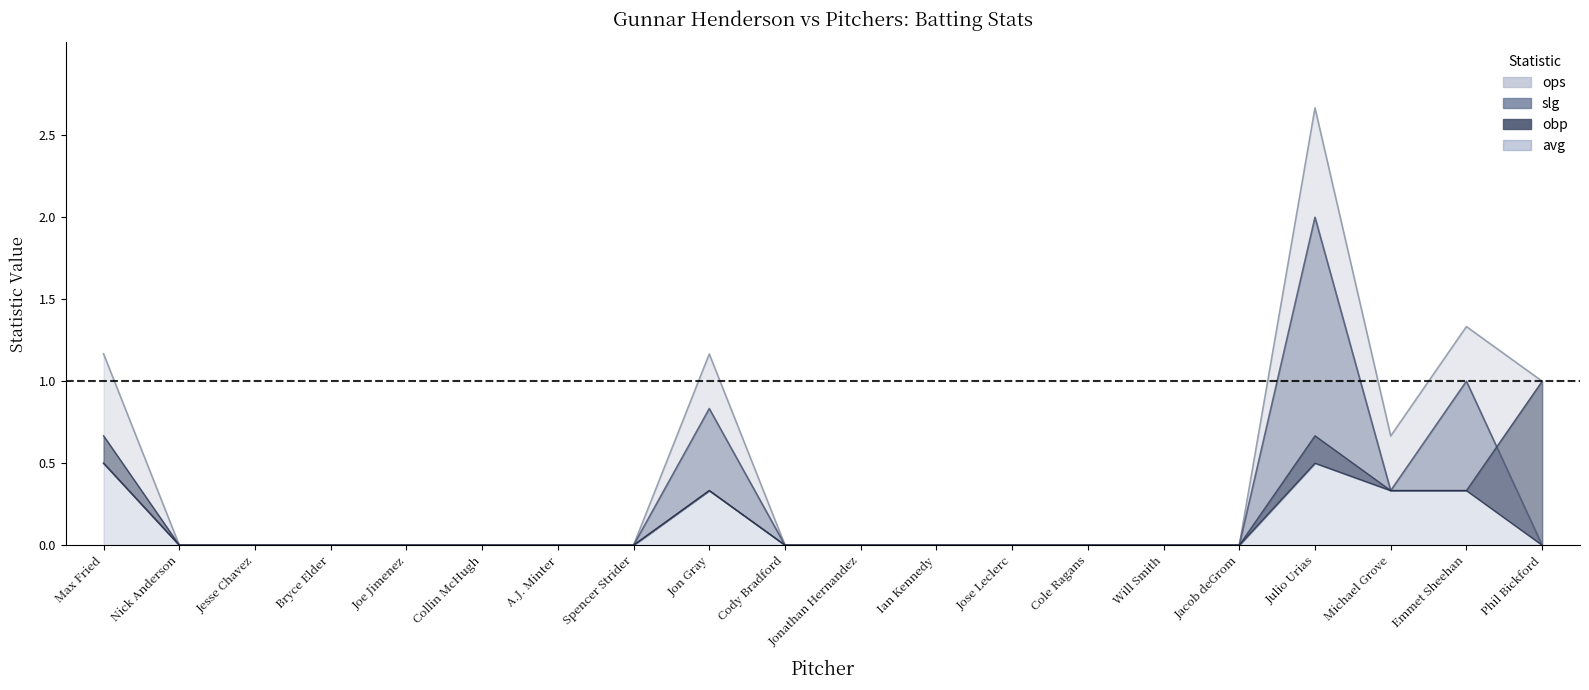

Reading left to right, what are all the values shown in this chart?

ops: Max Fried=1.2	Nick Anderson=0.0	Jesse Chavez=0.0	Bryce Elder=0.0	Joe Jimenez=0.0	Collin McHugh=0.0	A.J. Minter=0.0	Spencer Strider=0.0	Jon Gray=1.2	Cody Bradford=0.0	Jonathan Hernandez=0.0	Ian Kennedy=0.0	Jose Leclerc=0.0	Cole Ragans=0.0	Will Smith=0.0	Jacob deGrom=0.0	Julio Urias=2.7	Michael Grove=0.7	Emmet Sheehan=1.3	Phil Bickford=1.0
slg: Max Fried=0.5	Nick Anderson=0.0	Jesse Chavez=0.0	Bryce Elder=0.0	Joe Jimenez=0.0	Collin McHugh=0.0	A.J. Minter=0.0	Spencer Strider=0.0	Jon Gray=0.8	Cody Bradford=0.0	Jonathan Hernandez=0.0	Ian Kennedy=0.0	Jose Leclerc=0.0	Cole Ragans=0.0	Will Smith=0.0	Jacob deGrom=0.0	Julio Urias=2.0	Michael Grove=0.3	Emmet Sheehan=1.0	Phil Bickford=0.0
obp: Max Fried=0.7	Nick Anderson=0.0	Jesse Chavez=0.0	Bryce Elder=0.0	Joe Jimenez=0.0	Collin McHugh=0.0	A.J. Minter=0.0	Spencer Strider=0.0	Jon Gray=0.3	Cody Bradford=0.0	Jonathan Hernandez=0.0	Ian Kennedy=0.0	Jose Leclerc=0.0	Cole Ragans=0.0	Will Smith=0.0	Jacob deGrom=0.0	Julio Urias=0.7	Michael Grove=0.3	Emmet Sheehan=0.3	Phil Bickford=1.0
avg: Max Fried=0.5	Nick Anderson=0.0	Jesse Chavez=0.0	Bryce Elder=0.0	Joe Jimenez=0.0	Collin McHugh=0.0	A.J. Minter=0.0	Spencer Strider=0.0	Jon Gray=0.3	Cody Bradford=0.0	Jonathan Hernandez=0.0	Ian Kennedy=0.0	Jose Leclerc=0.0	Cole Ragans=0.0	Will Smith=0.0	Jacob deGrom=0.0	Julio Urias=0.5	Michael Grove=0.3	Emmet Sheehan=0.3	Phil Bickford=0.0